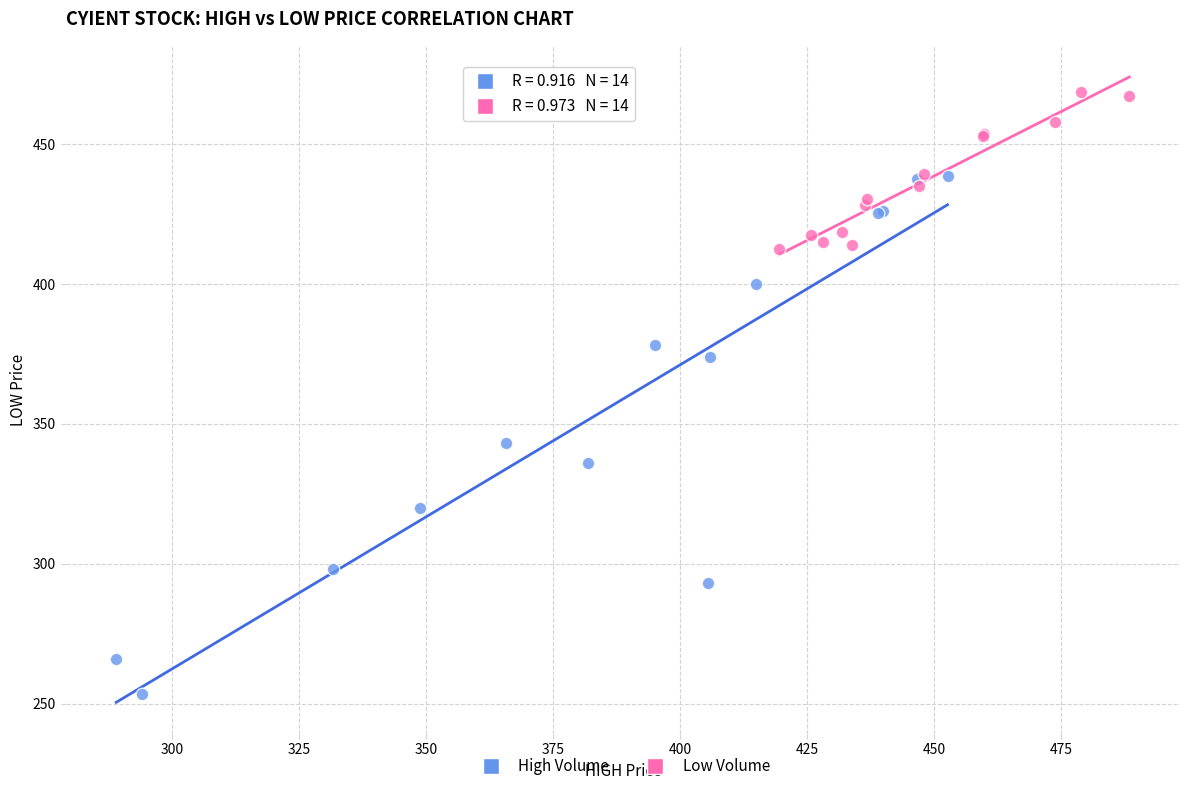

Which series has the widest spread of Y values?

High Volume